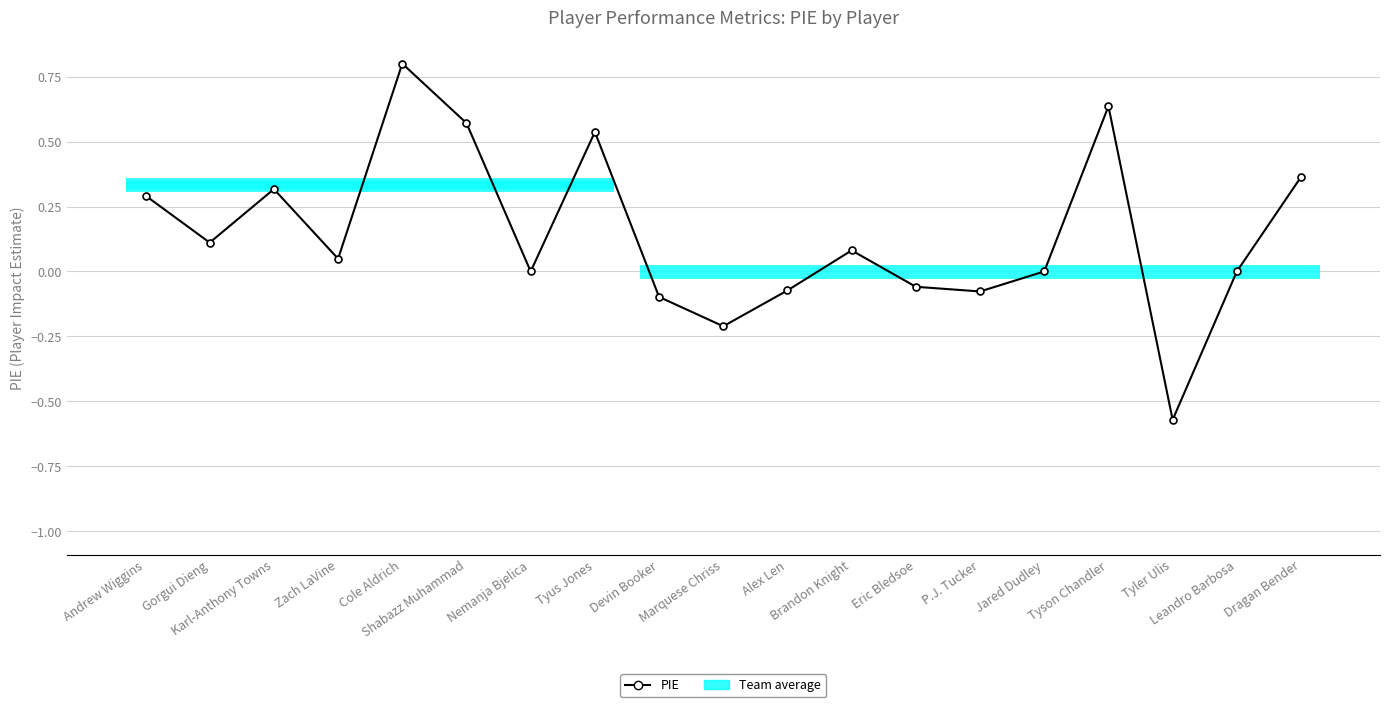

How many lines are shown in the chart?

2